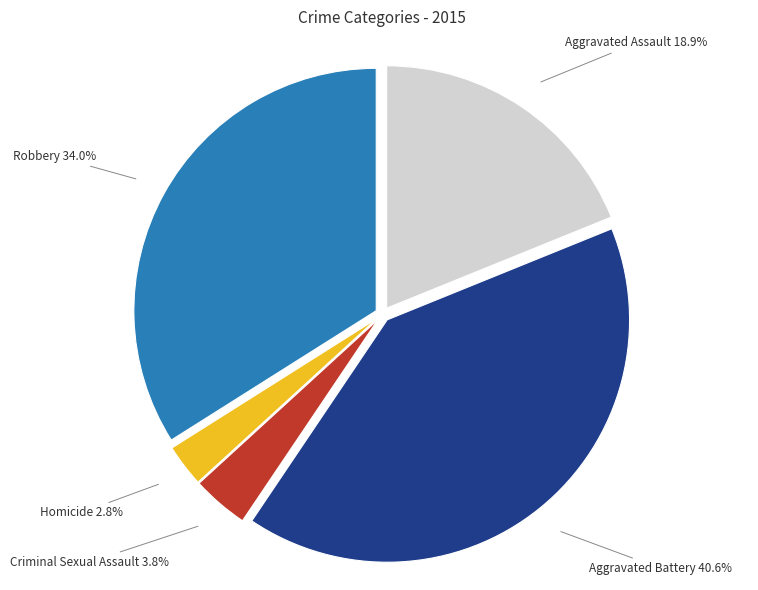

Which category has the biggest portion of the pie?

Aggravated Battery